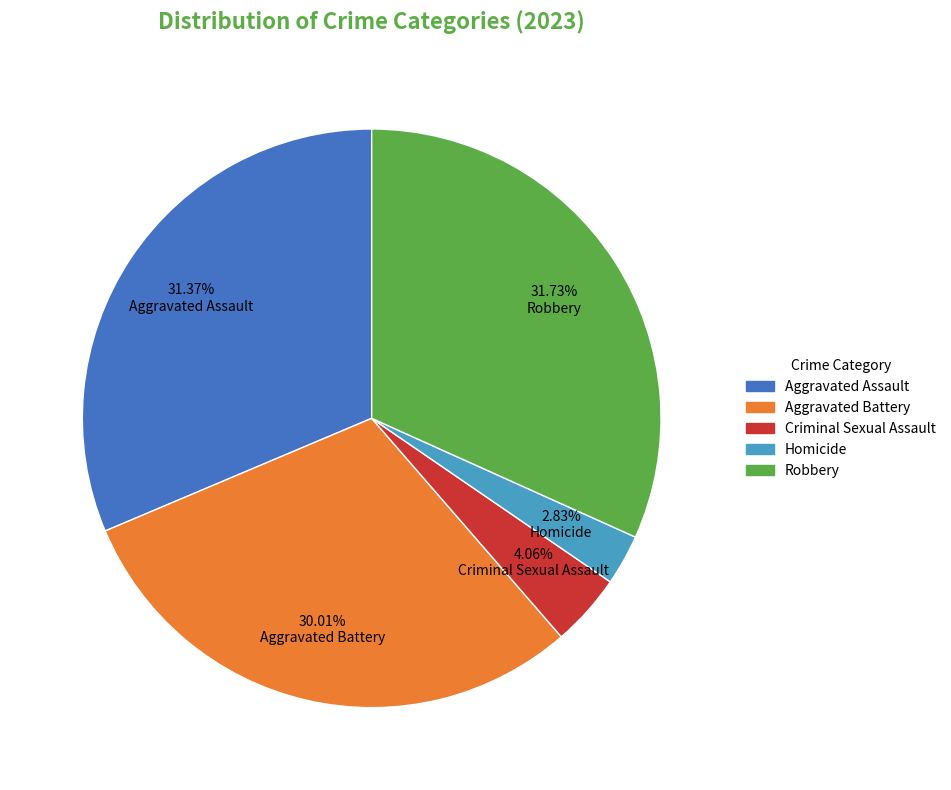

Which has a higher value, Aggravated Assault or Criminal Sexual Assault?

Aggravated Assault